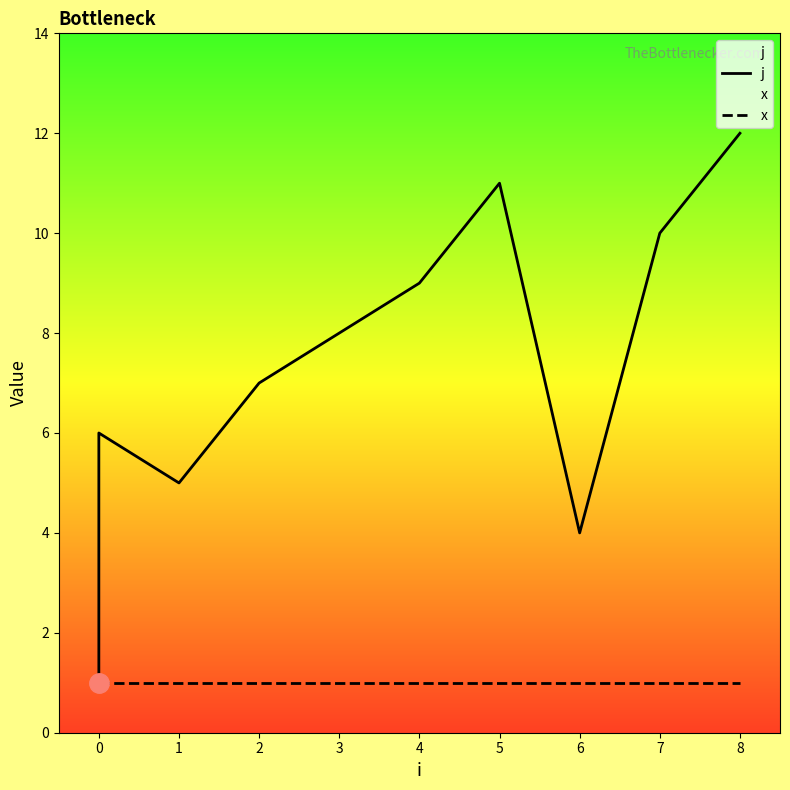

What is the approximate value of x at 0?

1